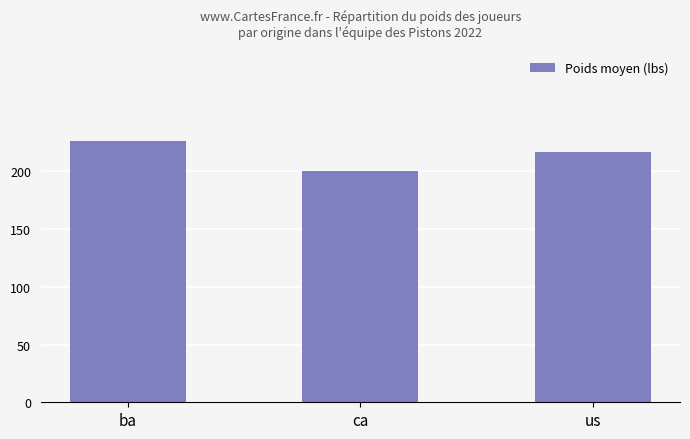

Reading left to right, list all the values displayed in this chart.

ba=226	ca=200	us=217